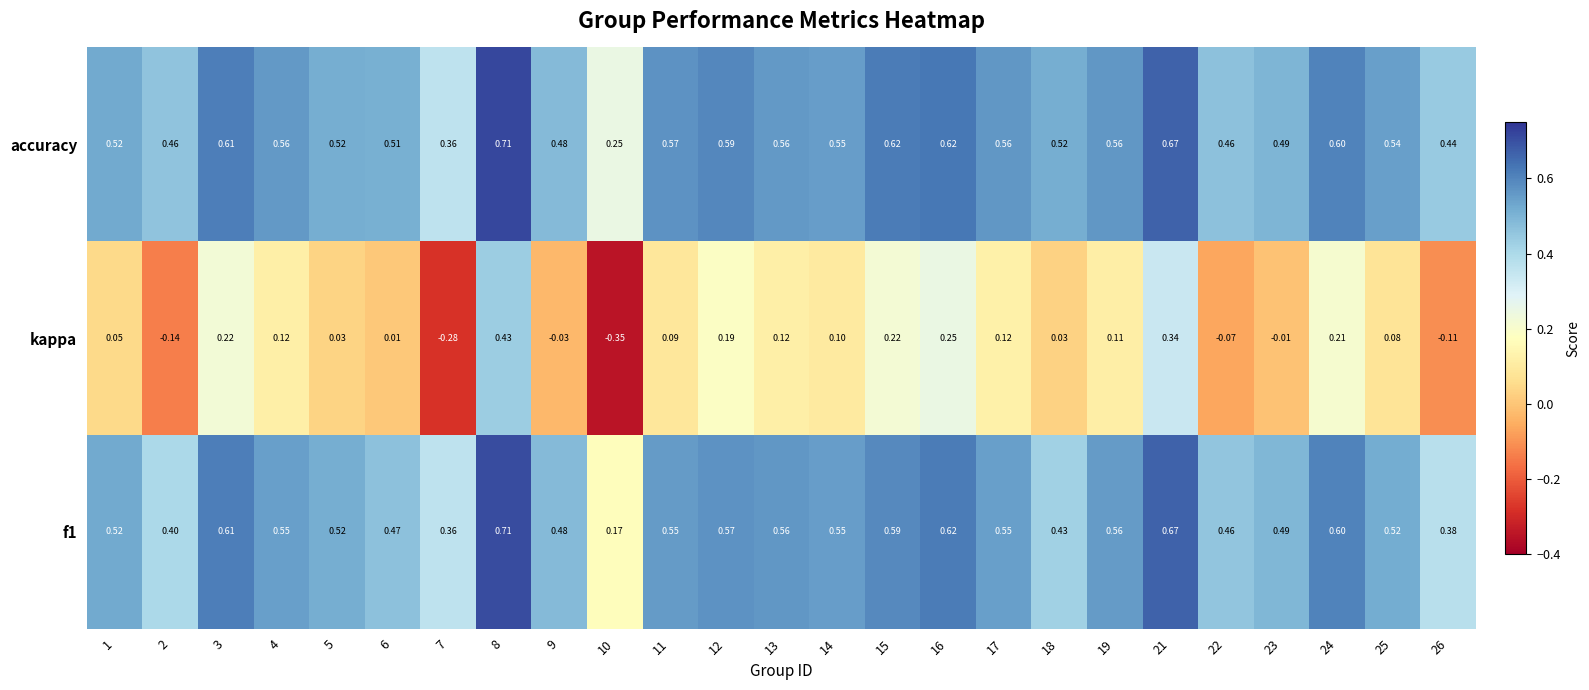

Which series has the widest spread of values?

kappa